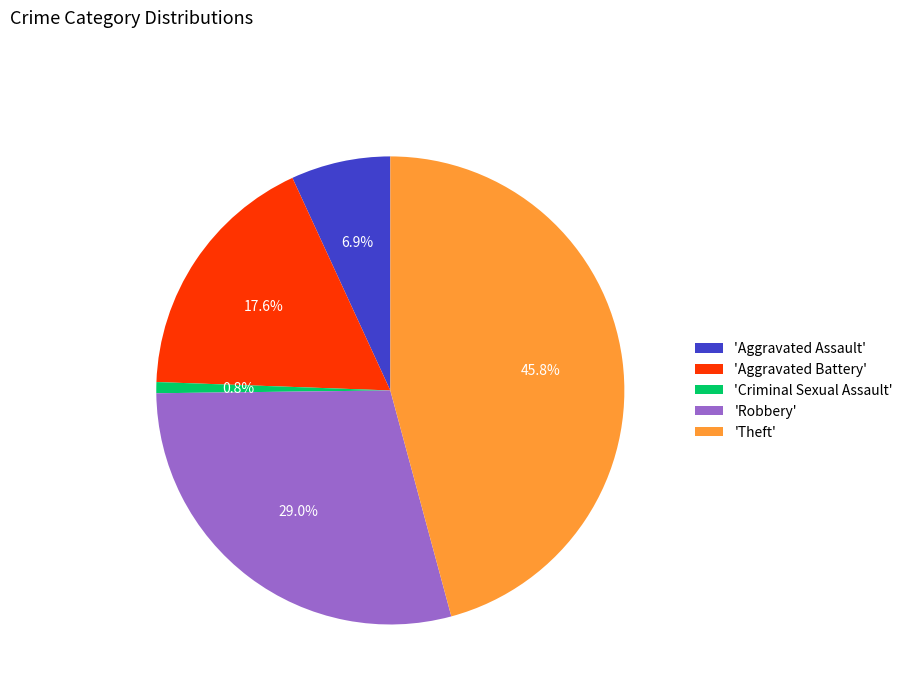

What is the ratio of the value at 'Aggravated Battery' to the value at 'Theft'?

0.4